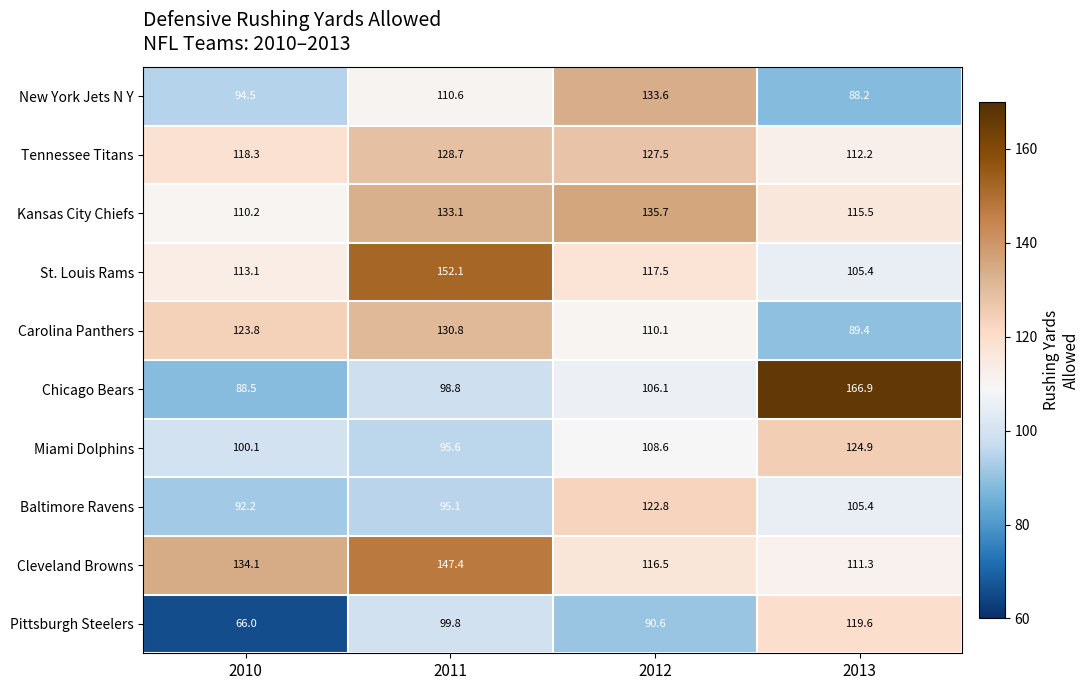

The value of Kansas City Chiefs at 2011 is 133.1. True or false?

True